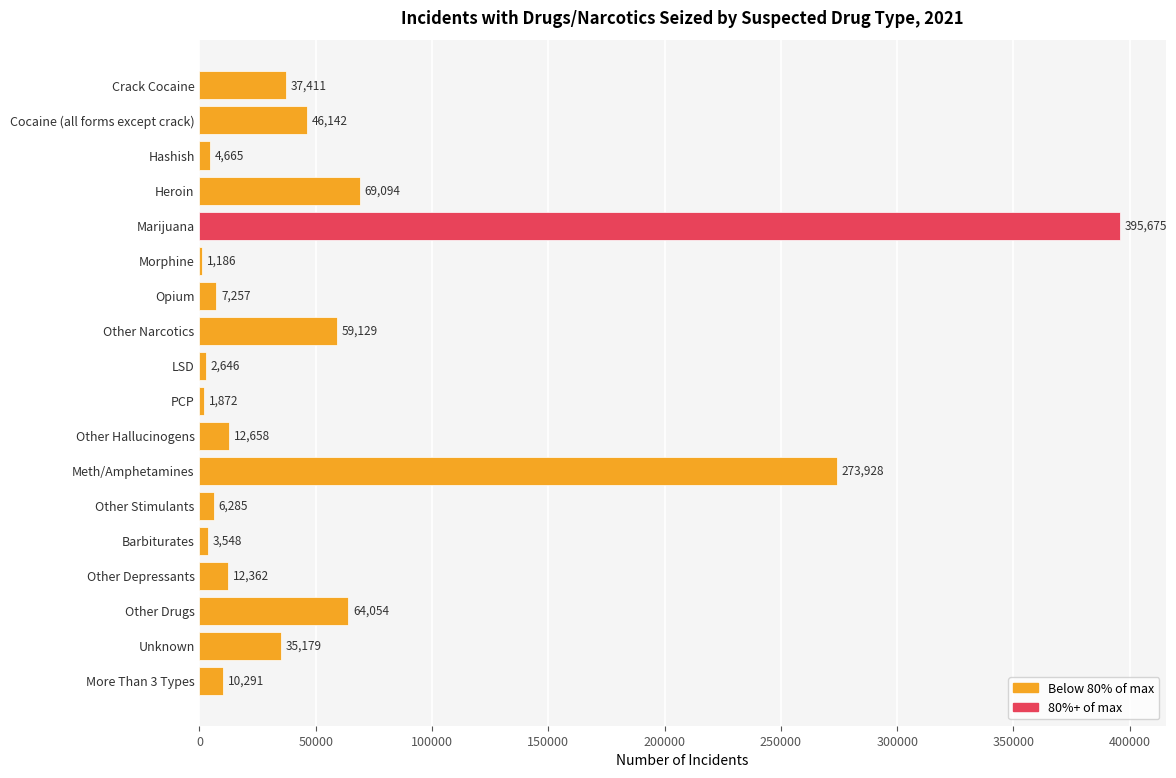

What is the ratio of the value at Cocaine (all forms except crack) to the value at More Than 3 Types?

4.5